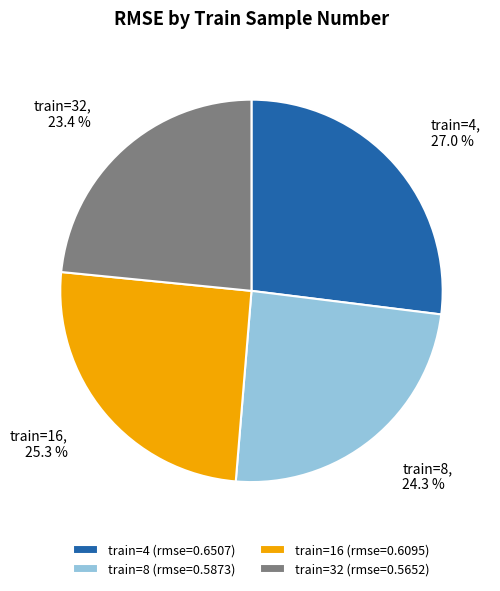

Does any single category account for the majority?

No